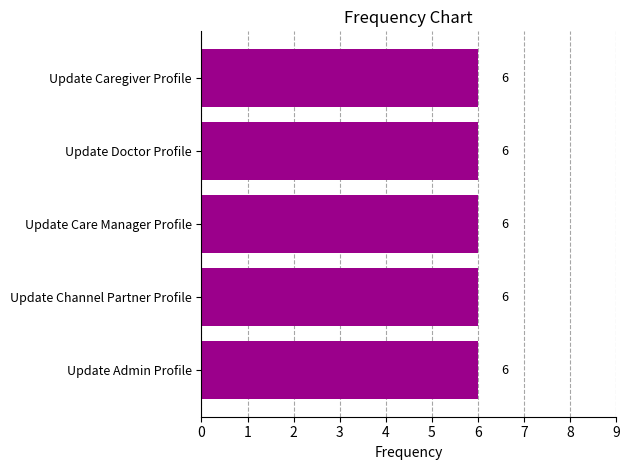

Is it true that Pass equals 7 at Update Admin Profile?

False